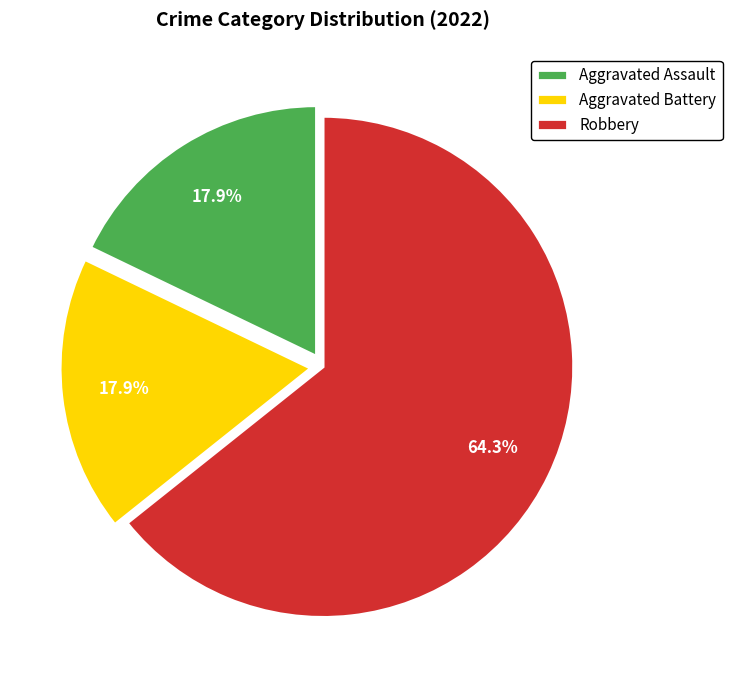

Which slice represents more than half of the pie?

Robbery